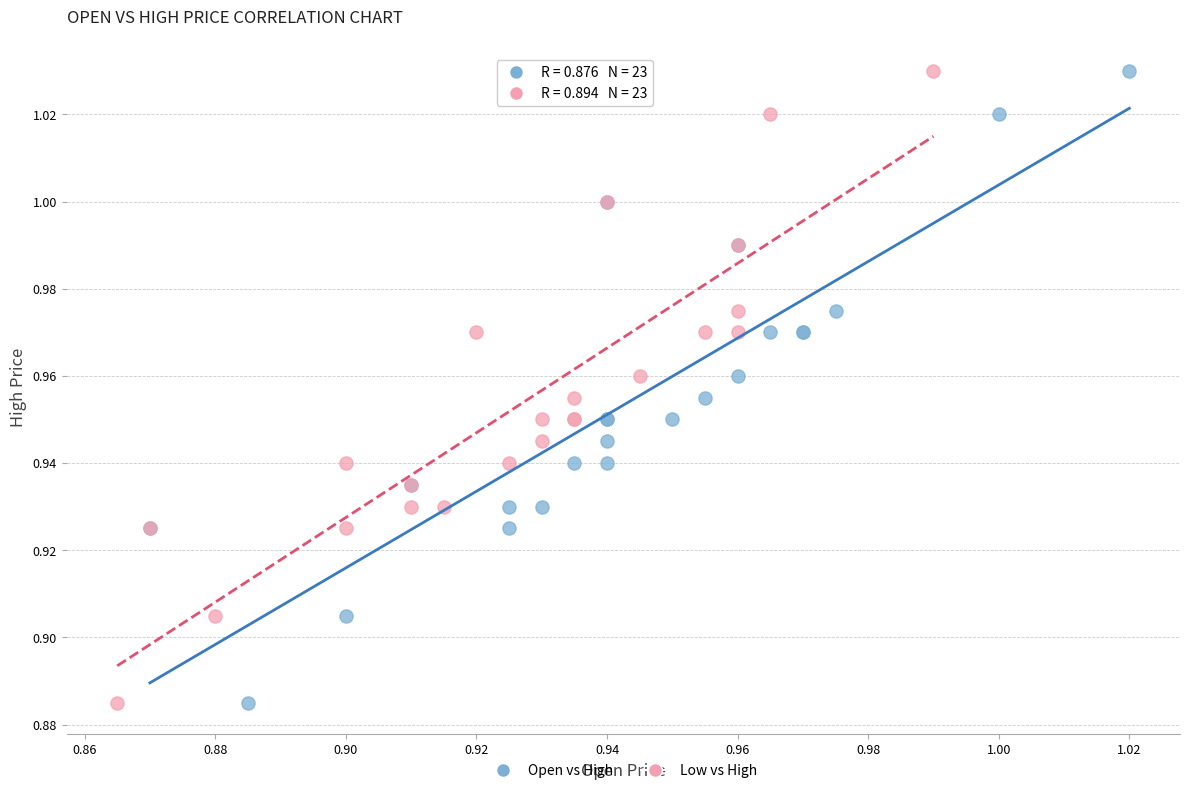

What are all the series names shown in the legend?

Open vs High, Low vs High